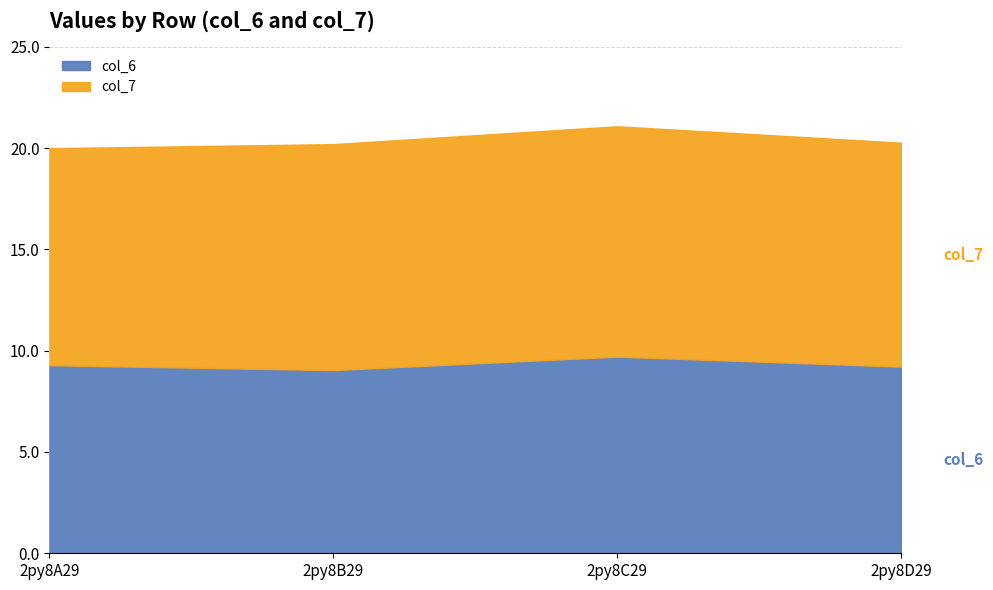

At which category does the chart reach its minimum across all series?

2py8B29